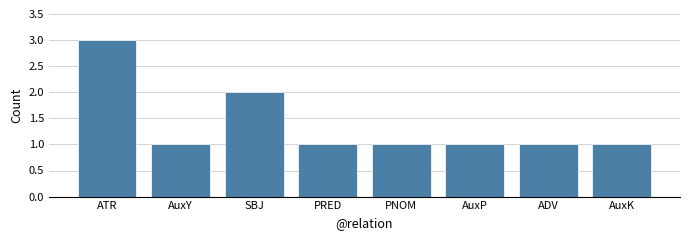

True or false: the data shows 1 at AuxP.

True